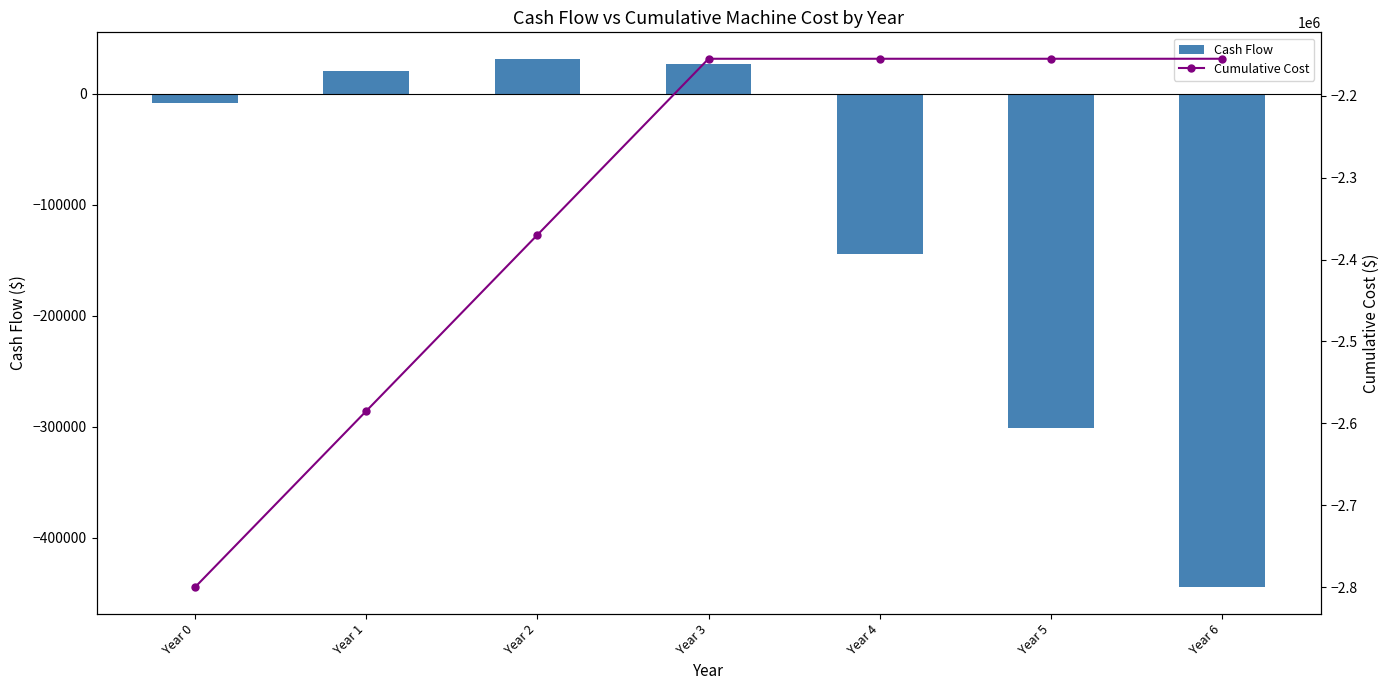

What is the greatest value displayed?

31686.2